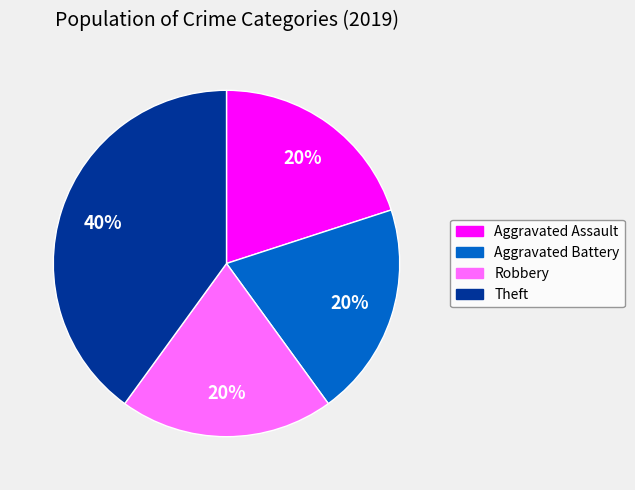

To the nearest percent, what is the difference between the largest and smallest slice percentages?

20%